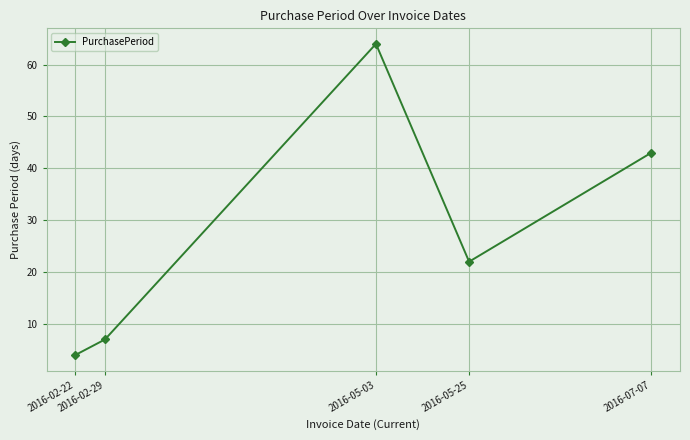

Reading left to right, extract all data points from this chart.

2016-02-22=4	2016-02-29=7	2016-05-03=64	2016-05-25=22	2016-07-07=43